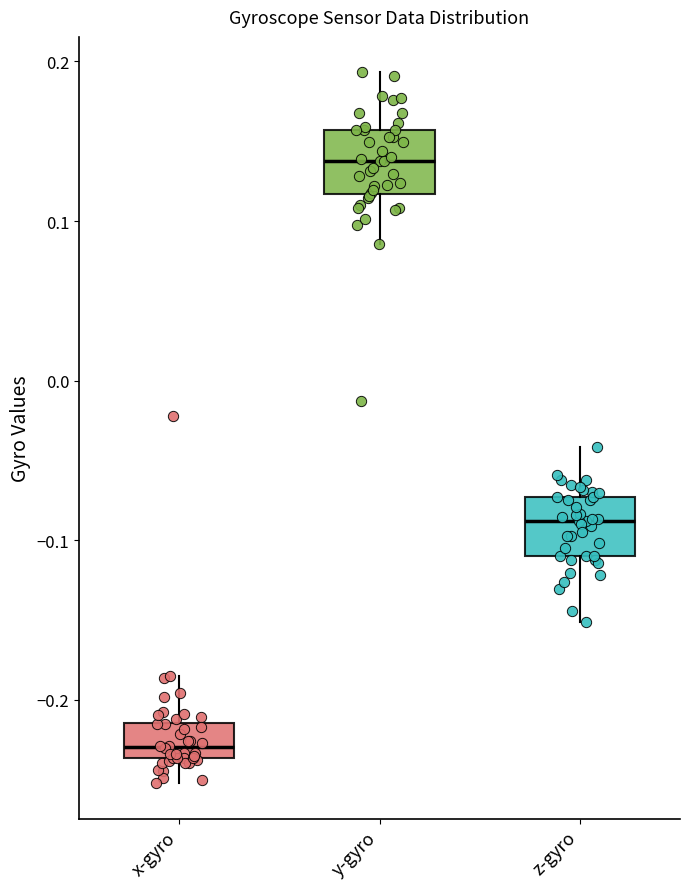

Reading left to right, transcribe this box plot: for each box, give where its median line is, the range the box spans, and where its two whiskers end, as read against the y-axis. The values are not printed on the chart, so give them approximately, as read against the axis.

x-gyro: median -0.23, box -0.24 to -0.21, whiskers -0.25 to -0.19
y-gyro: median 0.14, box 0.12 to 0.16, whiskers 0.09 to 0.19
z-gyro: median -0.09, box -0.11 to -0.07, whiskers -0.15 to -0.04